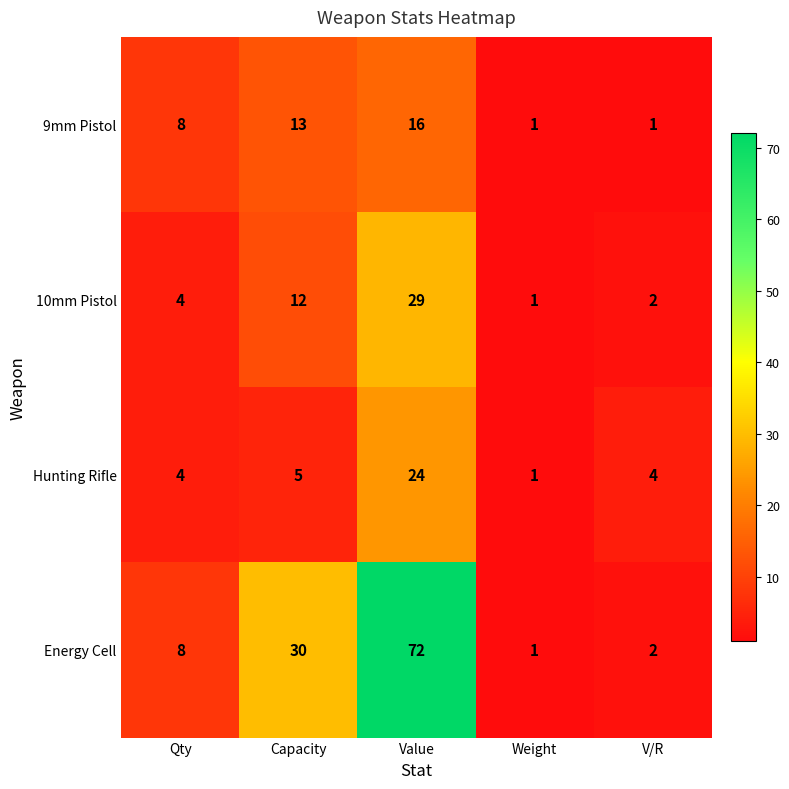

Reading left to right, what are all the values shown in this chart?

9mm Pistol: Qty=8	Capacity=13	Value=16	Weight=1	V/R=1
10mm Pistol: Qty=4	Capacity=12	Value=29	Weight=1	V/R=2
Hunting Rifle: Qty=4	Capacity=5	Value=24	Weight=1	V/R=4
Energy Cell: Qty=8	Capacity=30	Value=72	Weight=1	V/R=2